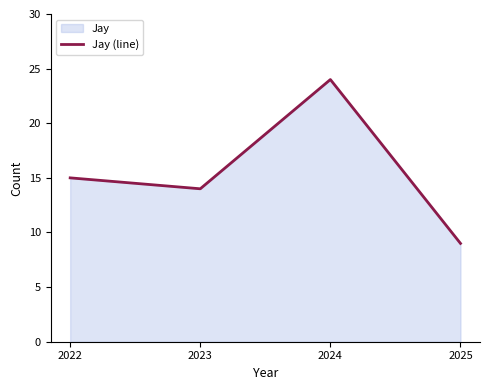

Count the number of categories in the chart.

4